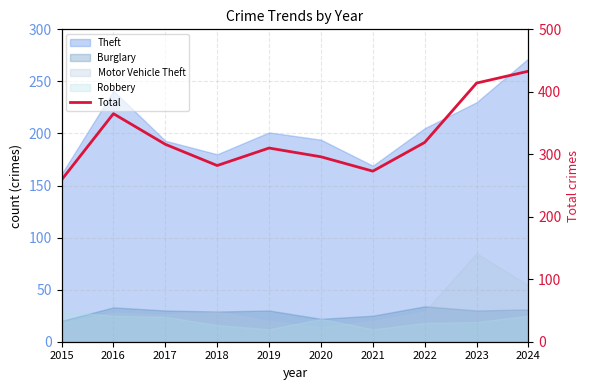

What is the value of the 4th point from the left?

282